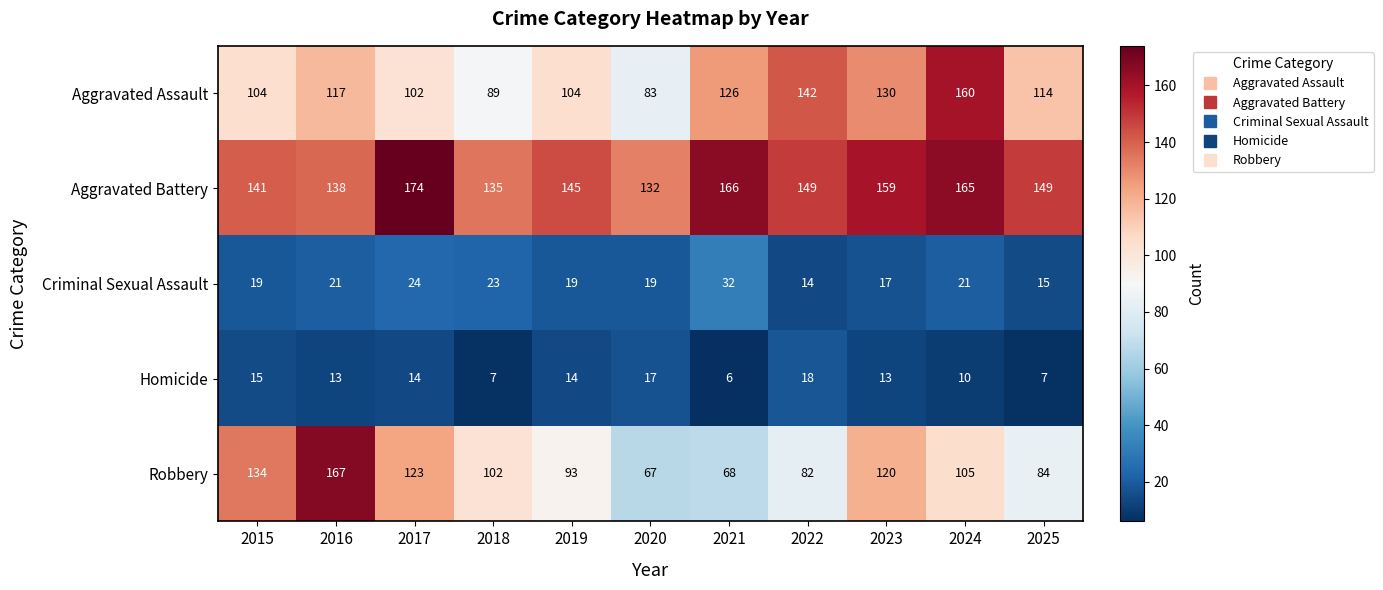

Count the number of categories in the chart.

11